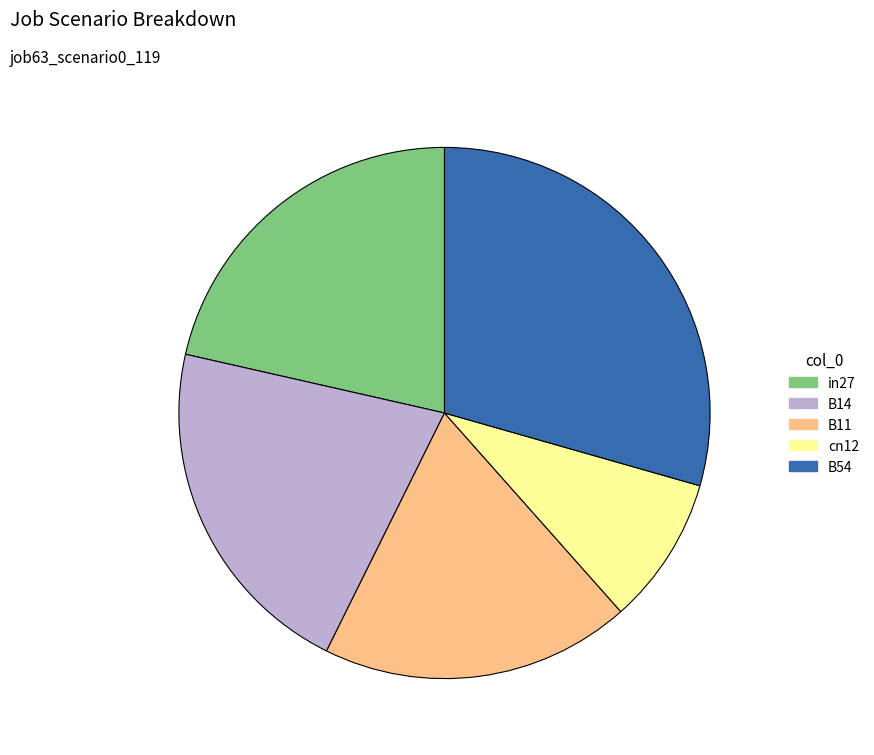

True or false: B11 accounts for 12% of the total.

False